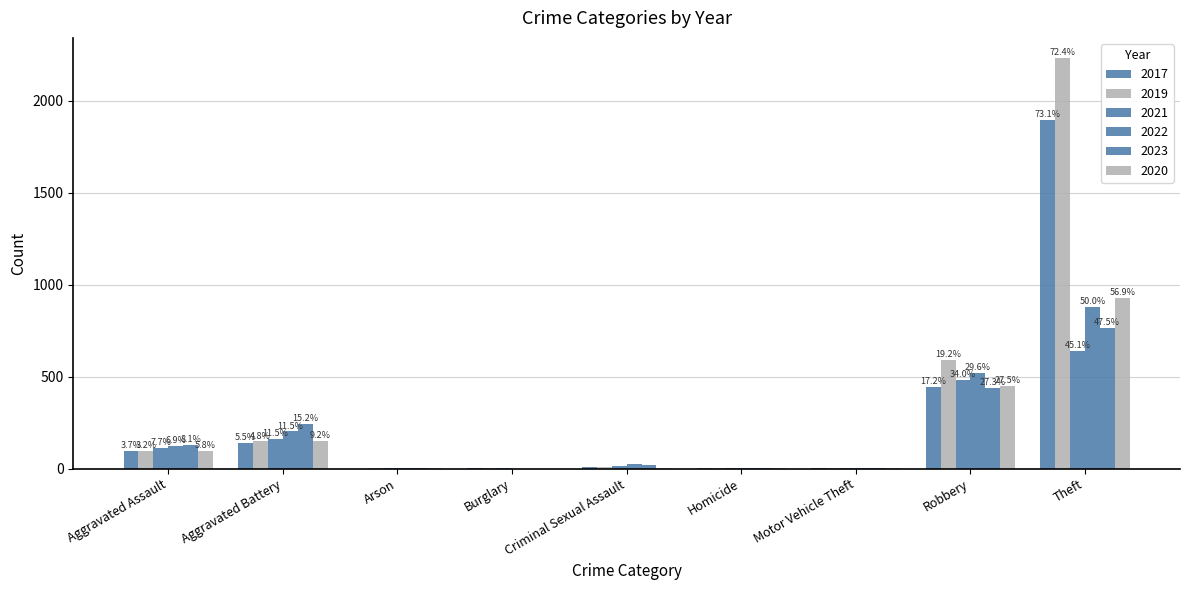

Count the number of data series in this chart.

6